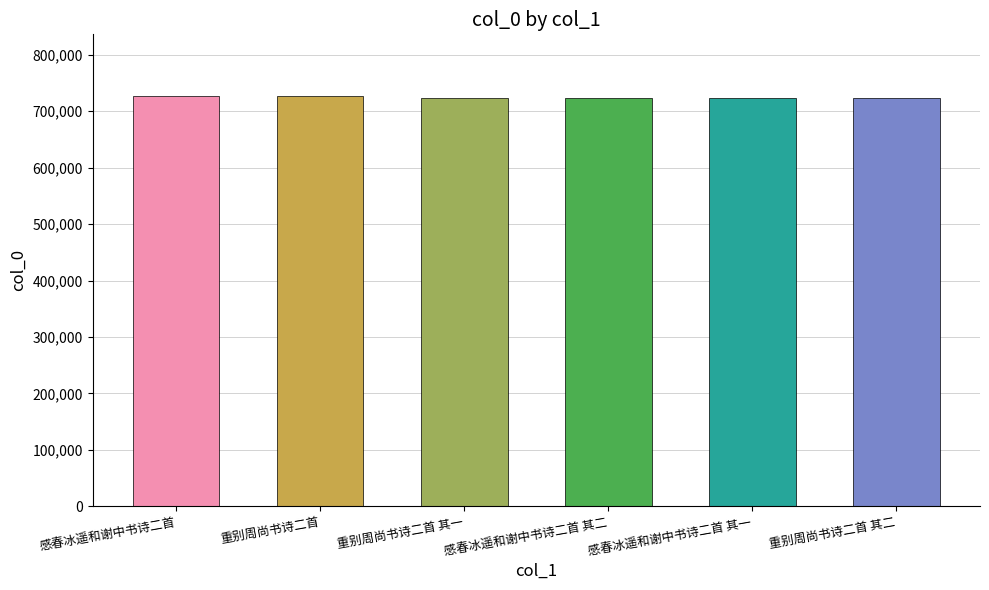

Does the chart contain stacked bars?

No